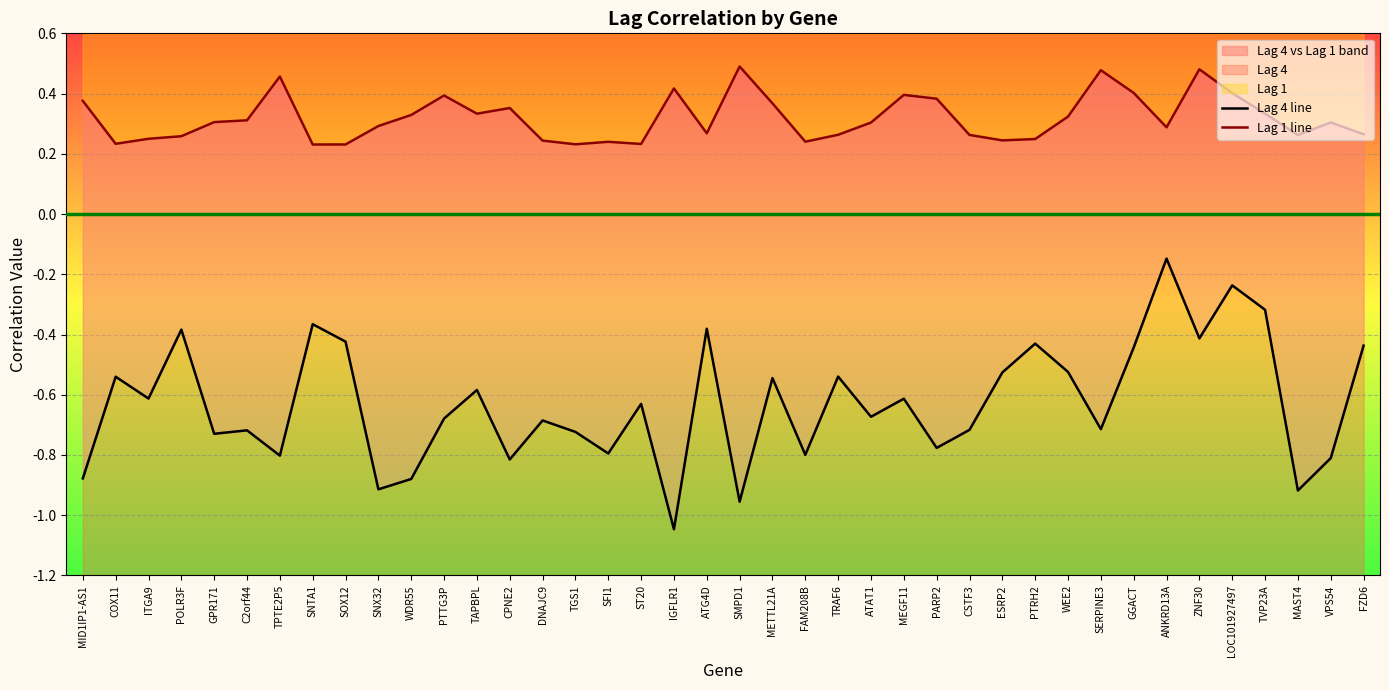

Reading left to right, extract all data points from this chart.

Lag 4 line: -0.9	-0.5	-0.6	-0.4	-0.7	-0.7	-0.8	-0.4	-0.4	-0.9	-0.9	-0.7	-0.6	-0.8	-0.7	-0.7	-0.8	-0.6	-1.0	-0.4	-1.0	-0.5	-0.8	-0.5	-0.7	-0.6	-0.8	-0.7	-0.5	-0.4	-0.5	-0.7	-0.4	-0.1	-0.4	-0.2	-0.3	-0.9	-0.8	-0.4
Lag 1 line: 0.4	0.2	0.2	0.3	0.3	0.3	0.5	0.2	0.2	0.3	0.3	0.4	0.3	0.4	0.2	0.2	0.2	0.2	0.4	0.3	0.5	0.4	0.2	0.3	0.3	0.4	0.4	0.3	0.2	0.2	0.3	0.5	0.4	0.3	0.5	0.4	0.3	0.3	0.3	0.3